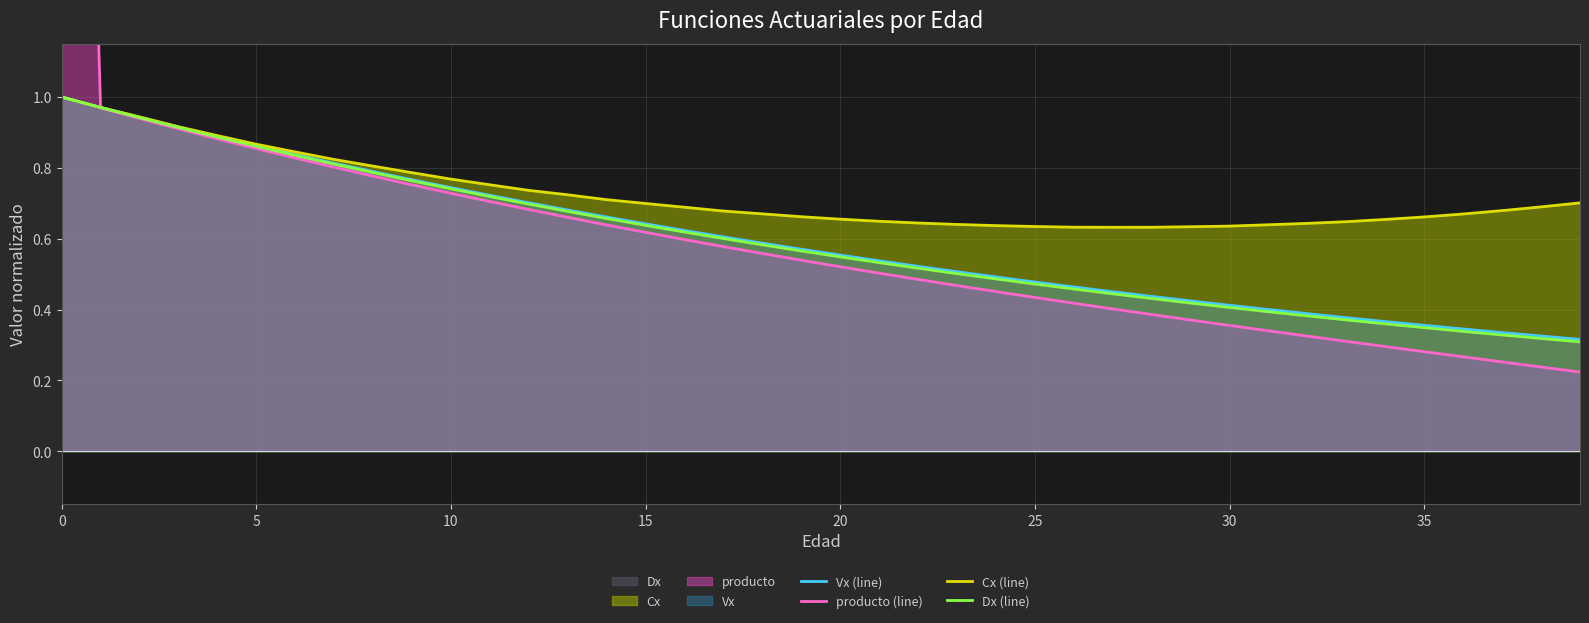

Between 24 and 17, which is larger?

17